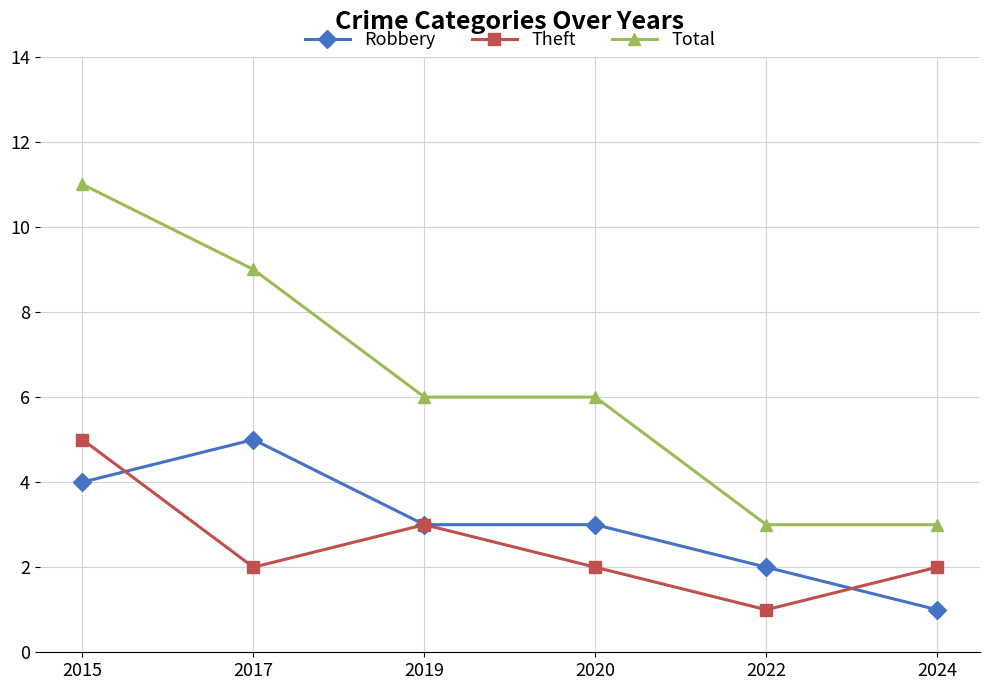

What is the minimum value shown in the chart?

1